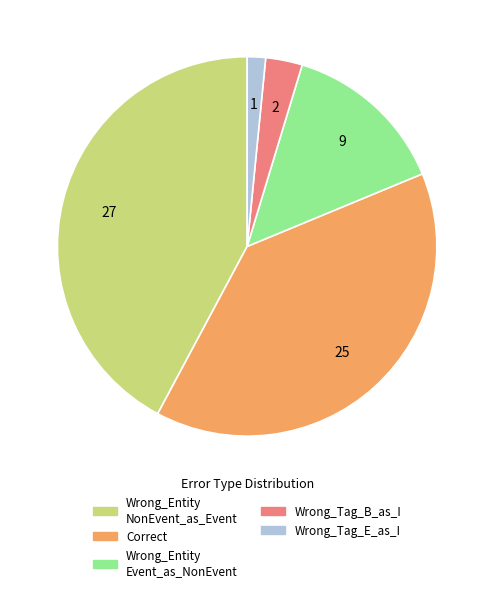

Is there a majority slice in this chart?

No